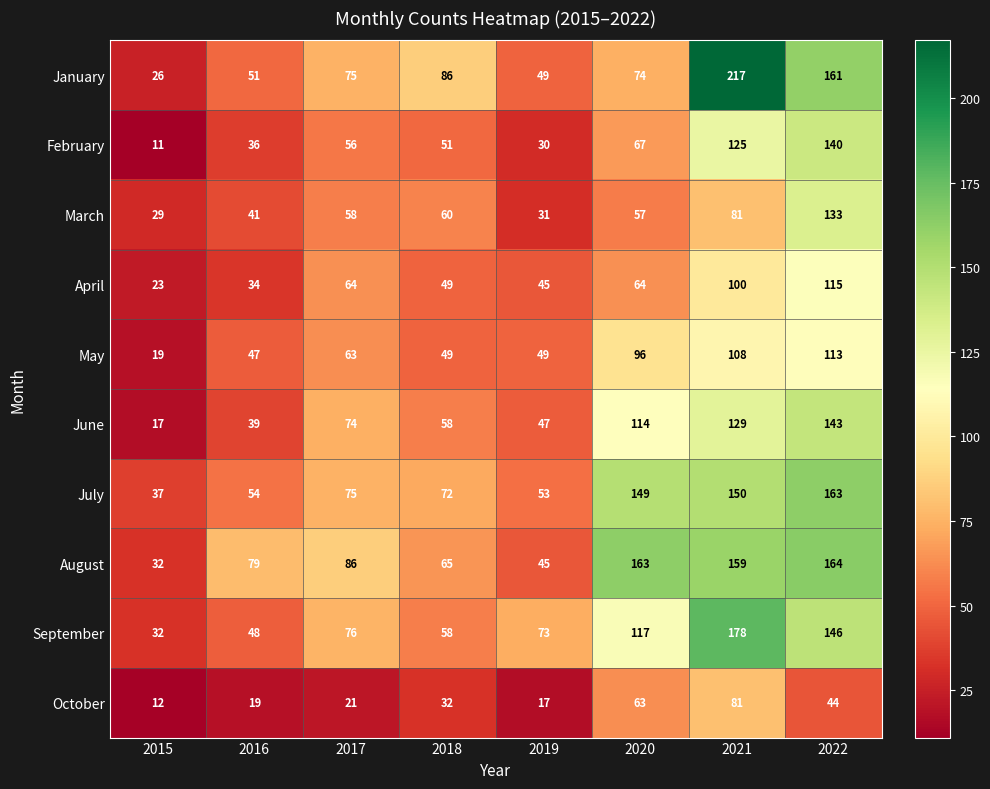

At how many categories does at least one series exceed 83?

5